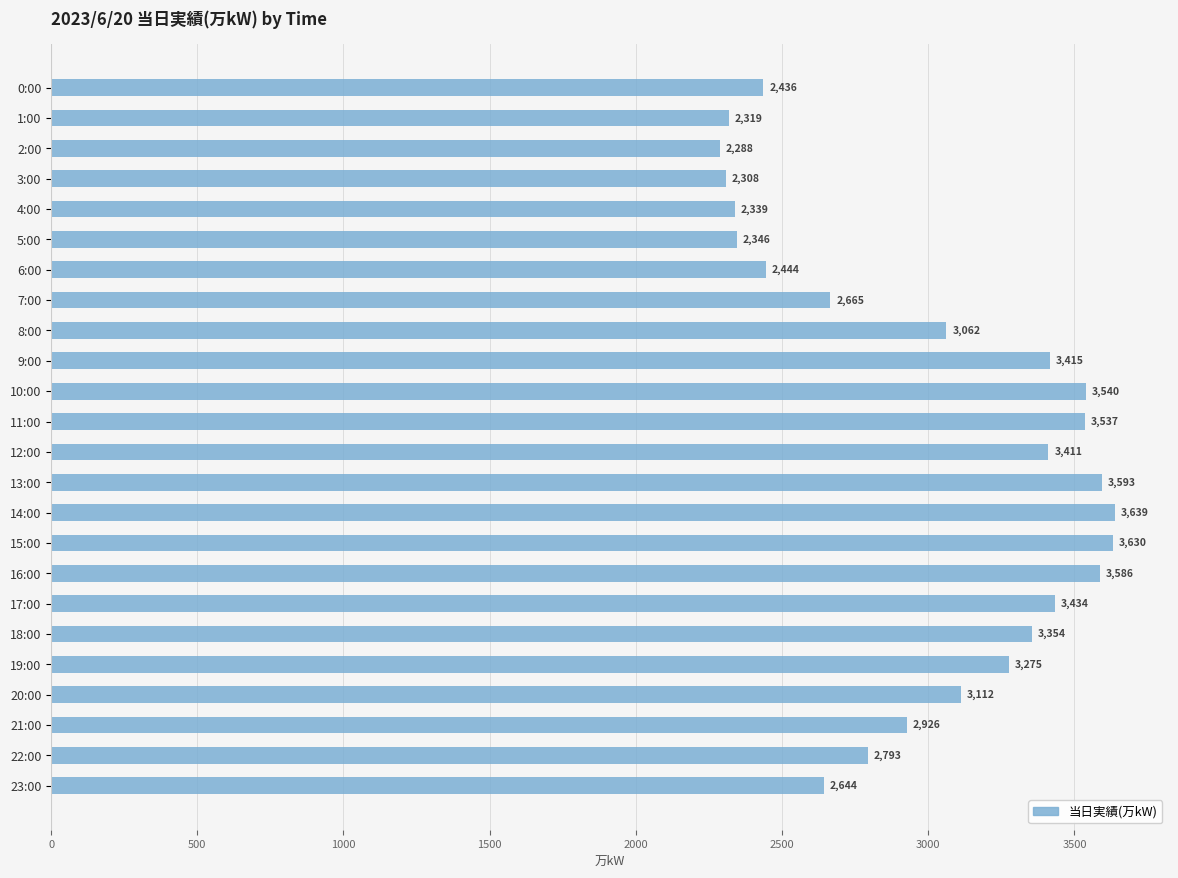

What is the minimum value shown in the chart?

2288